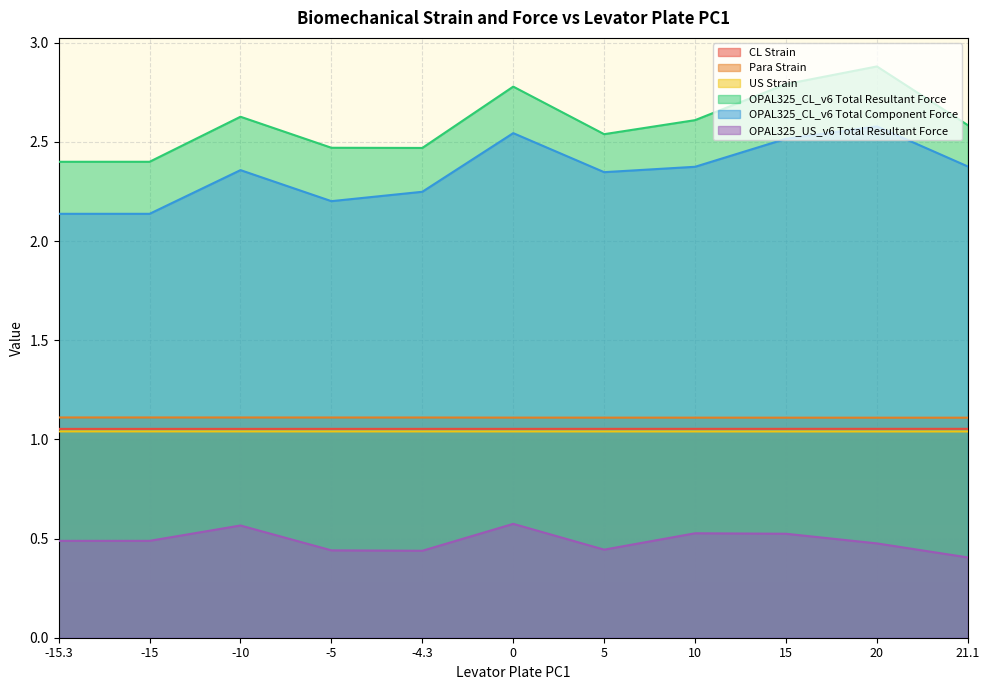

True or false: OPAL325_US_v6 Total Resultant Force has more than 1 interior local peaks.

True